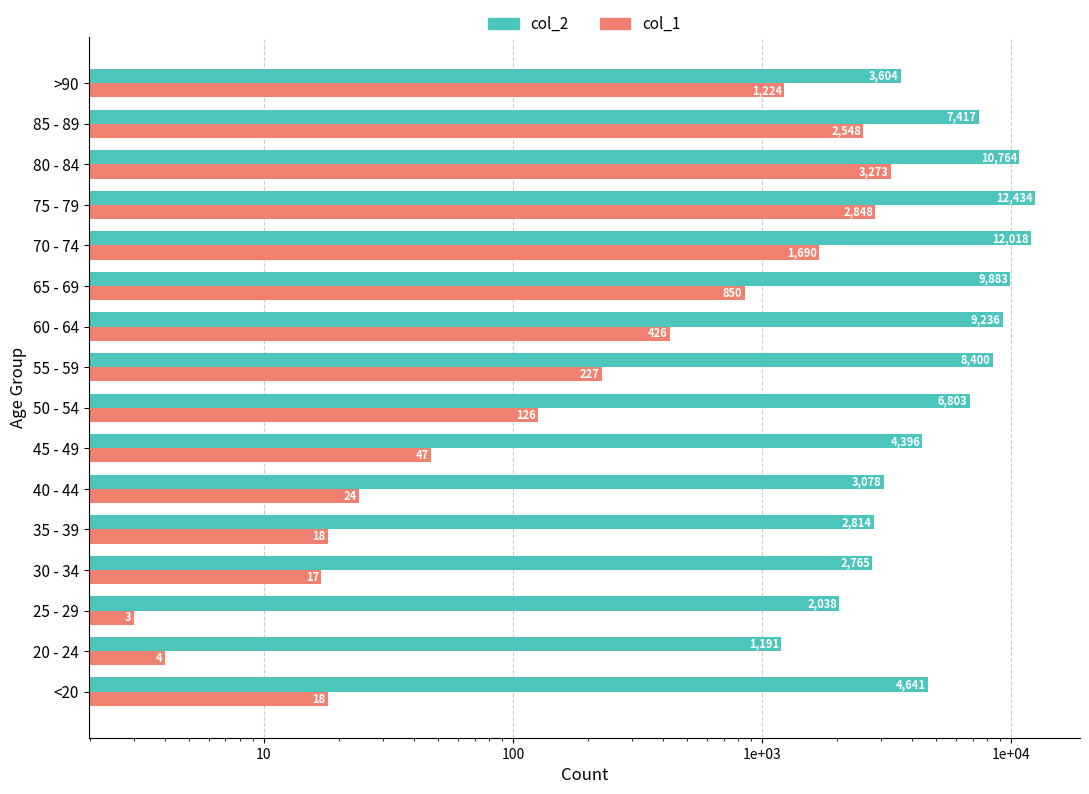

Does the chart contain stacked bars?

No